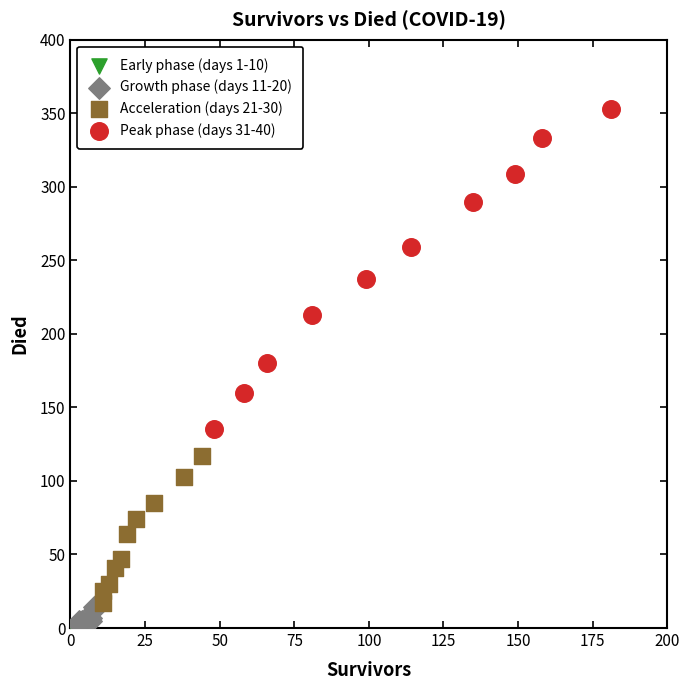

Which series reaches the maximum Y coordinate?

Peak phase (days 31-40)